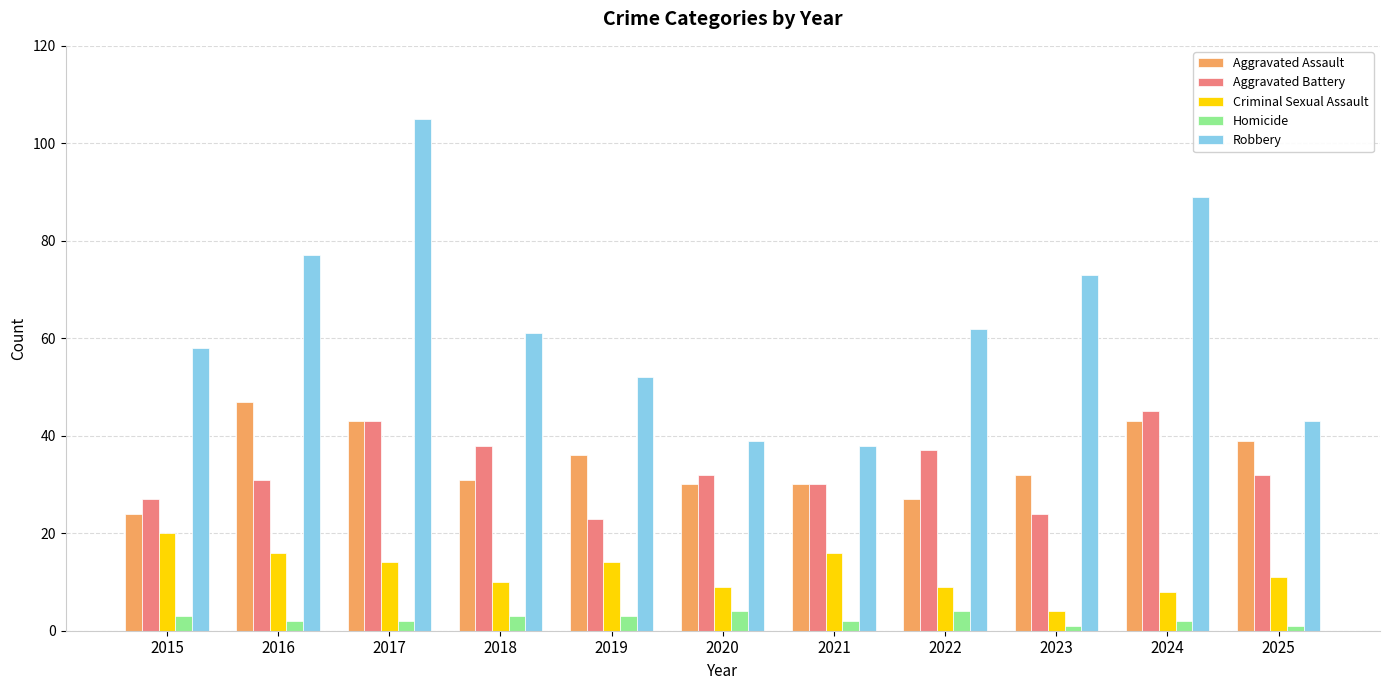

What are all the series names shown in the legend?

Aggravated Assault, Aggravated Battery, Criminal Sexual Assault, Homicide, Robbery